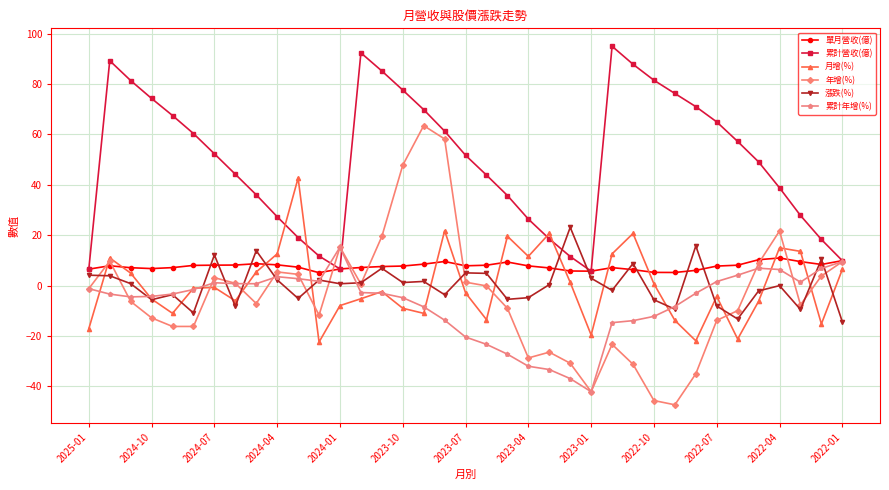

Which series has the largest total across all categories?

累計營收(億)